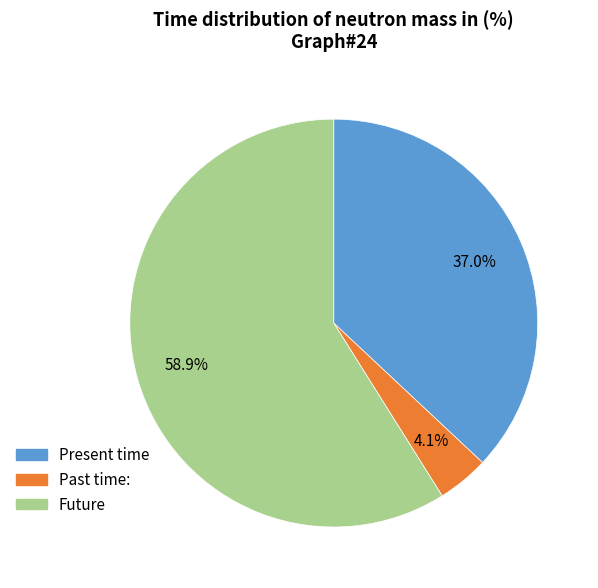

What is the majority slice?

Future